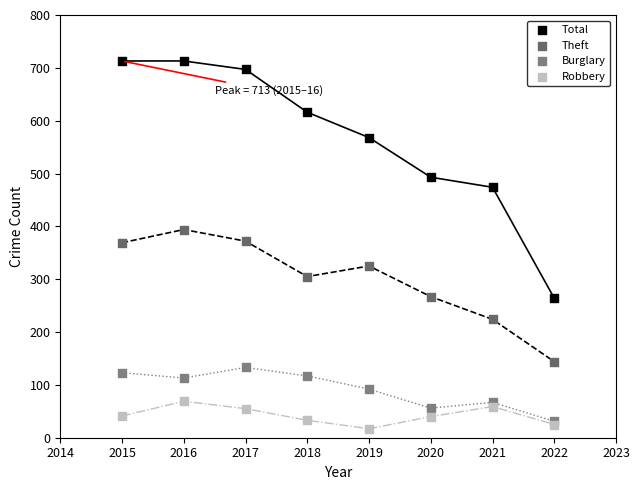

Which series contains the lowest Y value?

Robbery